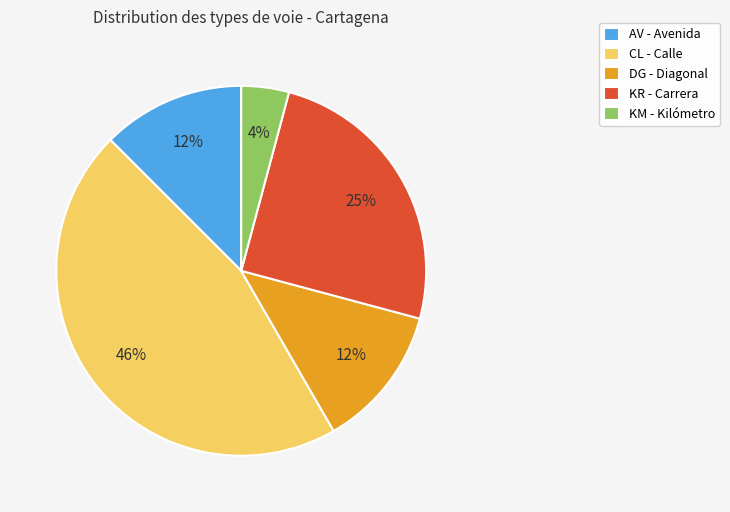

Is it true that KM - Kilómetro is 4% of the pie?

True